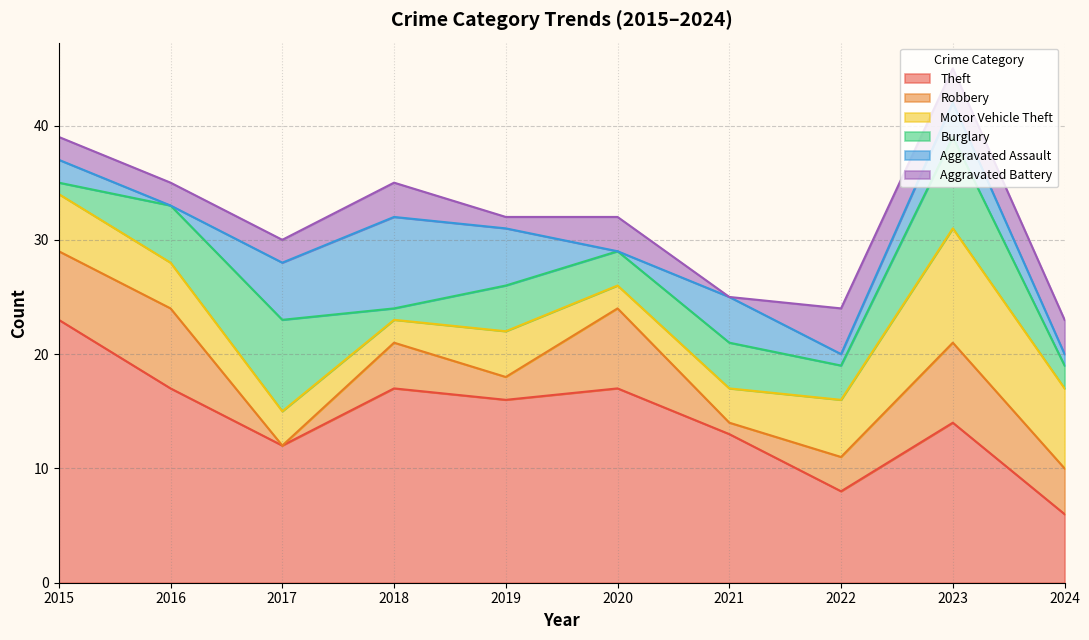

Which category has the highest value in the Robbery series?

2016